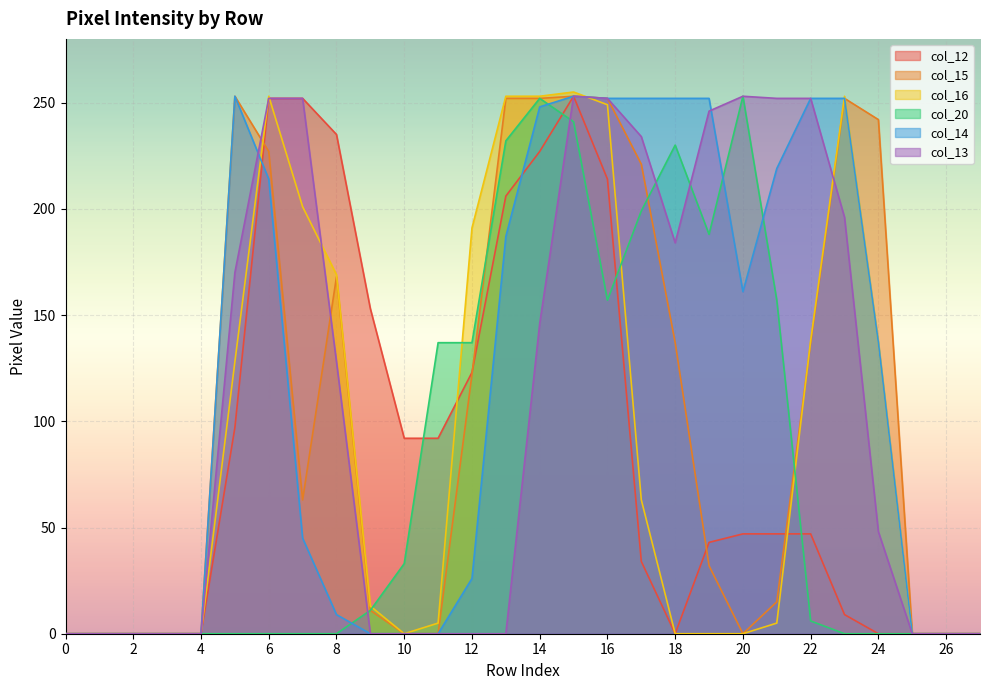

Count the number of data series in this chart.

6